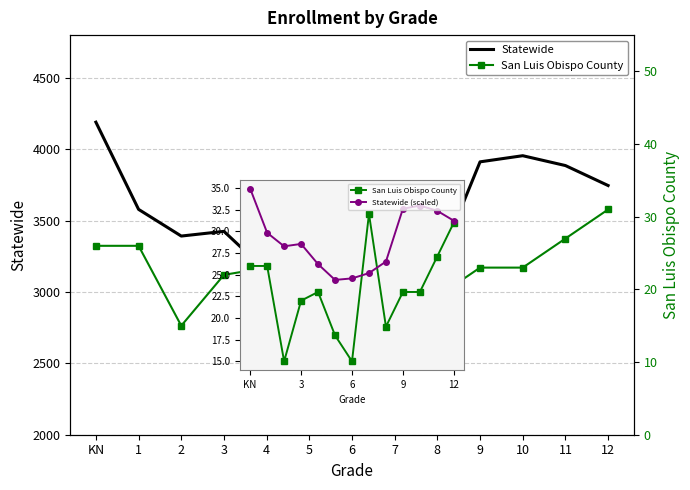

Reading left to right, what are all the values shown in this chart?

Statewide: KN=4190.0	1=3579.0	2=3392.0	3=3425.0	4=3145.0	5=2927.0	6=2948.0	7=3021.0	8=3181.0	9=3912.0	10=3955.0	11=3886.0	12=3746.0
San Luis Obispo County: KN=26.0	1=26.0	2=15.0	3=22.0	4=23.0	5=18.0	6=15.0	7=32.0	8=19.0	9=23.0	10=23.0	11=27.0	12=31.0
Statewide (scaled): KN=34.9	1=29.8	2=28.3	3=28.5	4=26.2	5=24.4	6=24.6	7=25.2	8=26.5	9=32.6	10=33.0	11=32.4	12=31.2